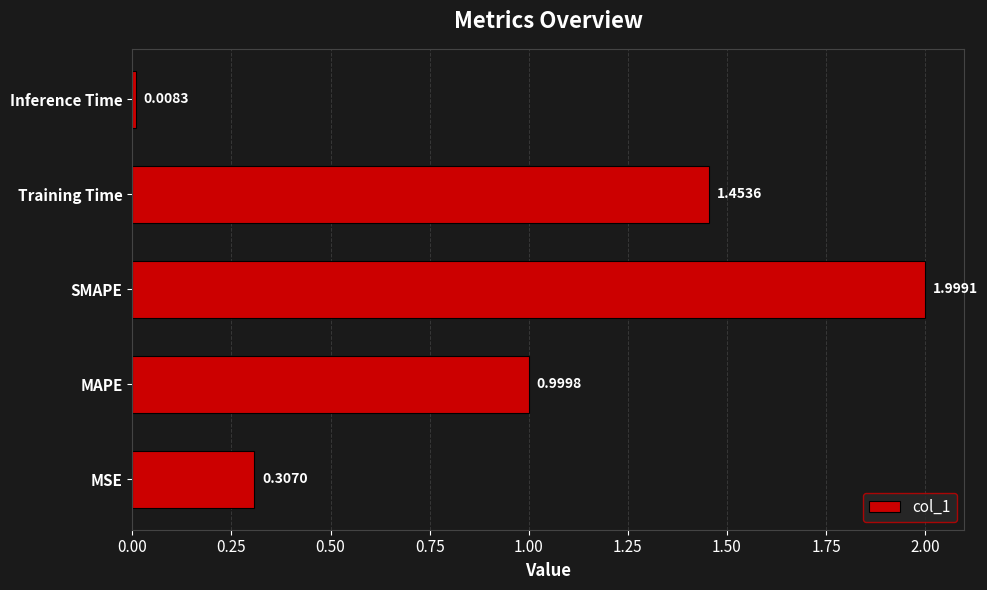

Rank the categories by value from lowest to highest.

Inference Time, MSE, MAPE, Training Time, SMAPE